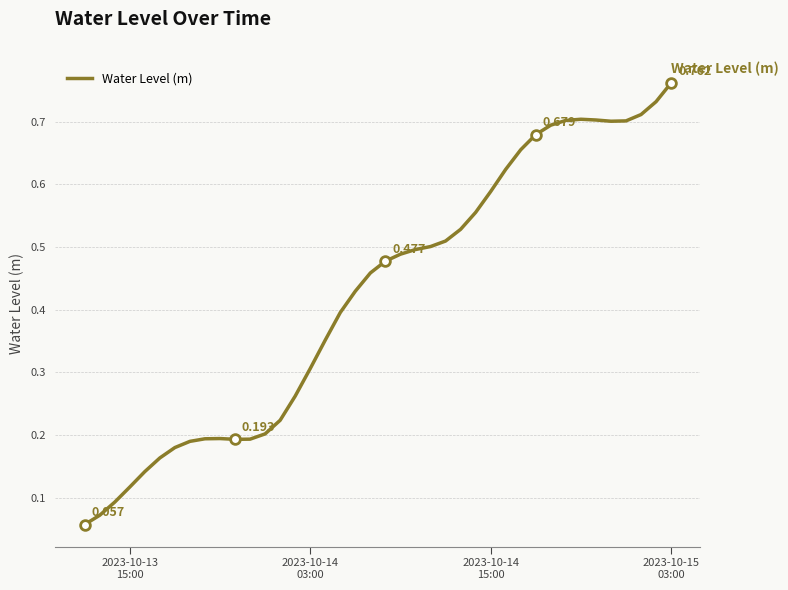

Reading left to right, what are all the values shown in this chart?

0.1	0.1	0.1	0.1	0.1	0.2	0.2	0.2	0.2	0.2	0.2	0.2	0.2	0.2	0.3	0.3	0.4	0.4	0.4	0.5	0.5	0.5	0.5	0.5	0.5	0.5	0.6	0.6	0.6	0.7	0.7	0.7	0.7	0.7	0.7	0.7	0.7	0.7	0.7	0.8